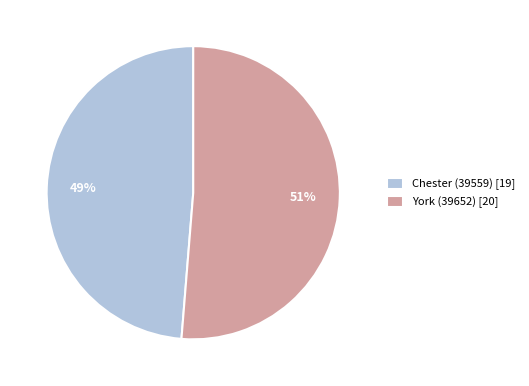

To the nearest percent, what is the combined percentage of York (39652) [20] and Chester (39559) [19]?

100%